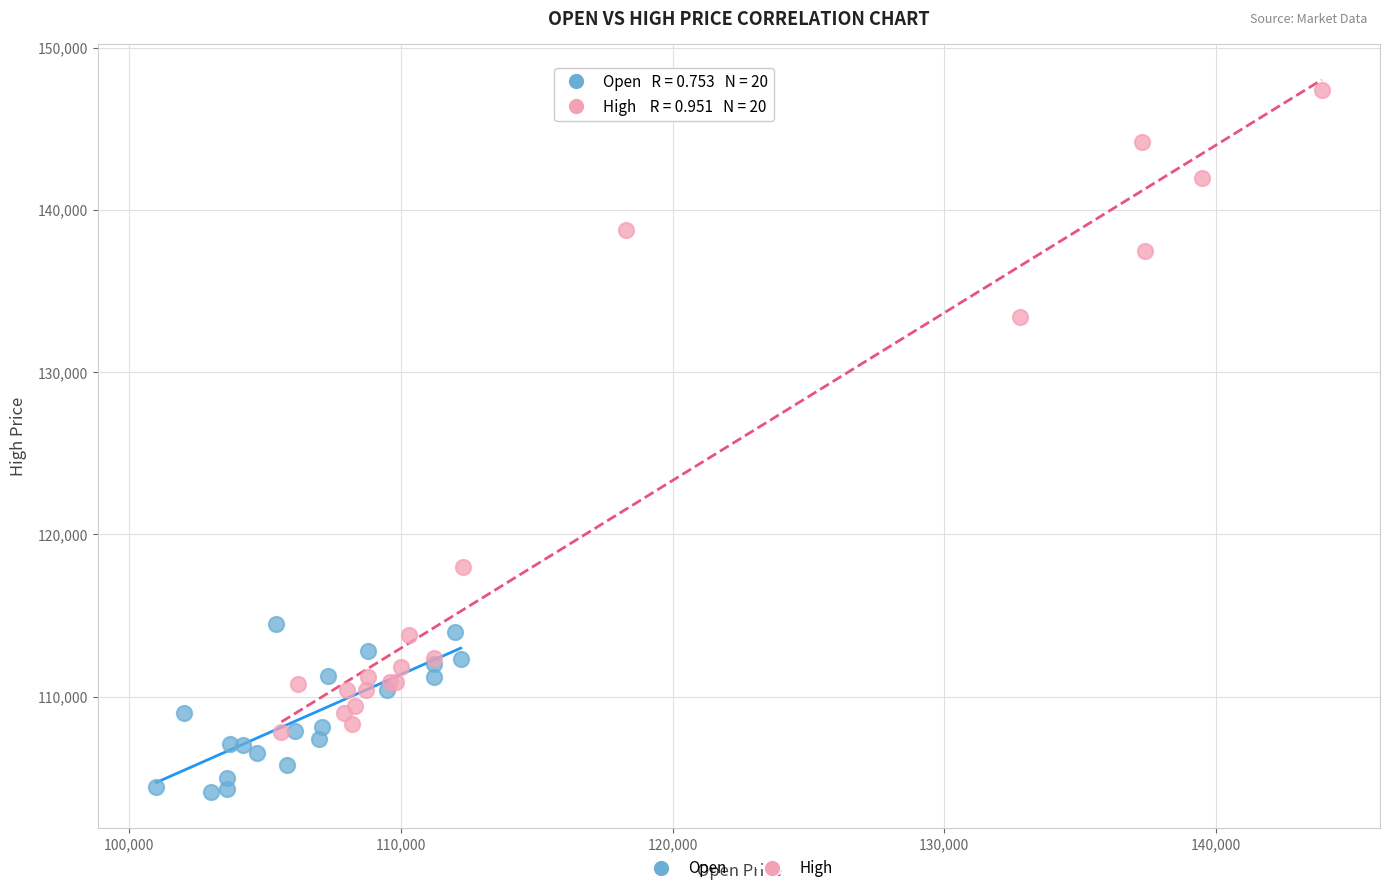

Which series has the widest spread of Y values?

High